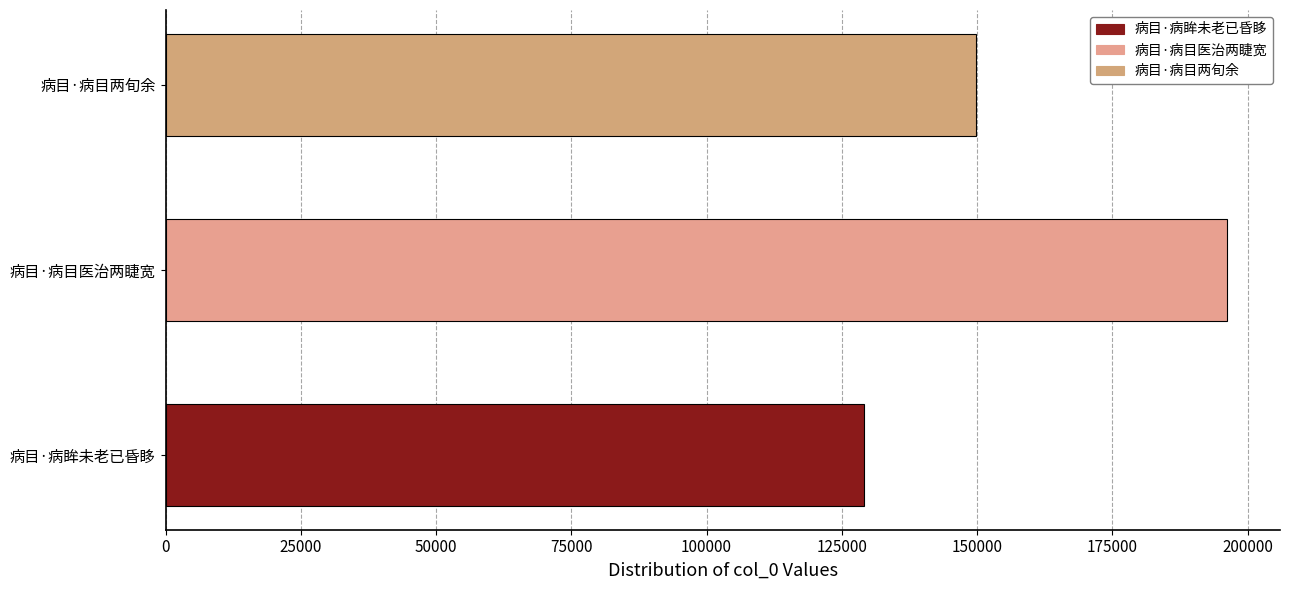

Reading bottom to top, transcribe all the data shown in this chart.

129088	196183	149710